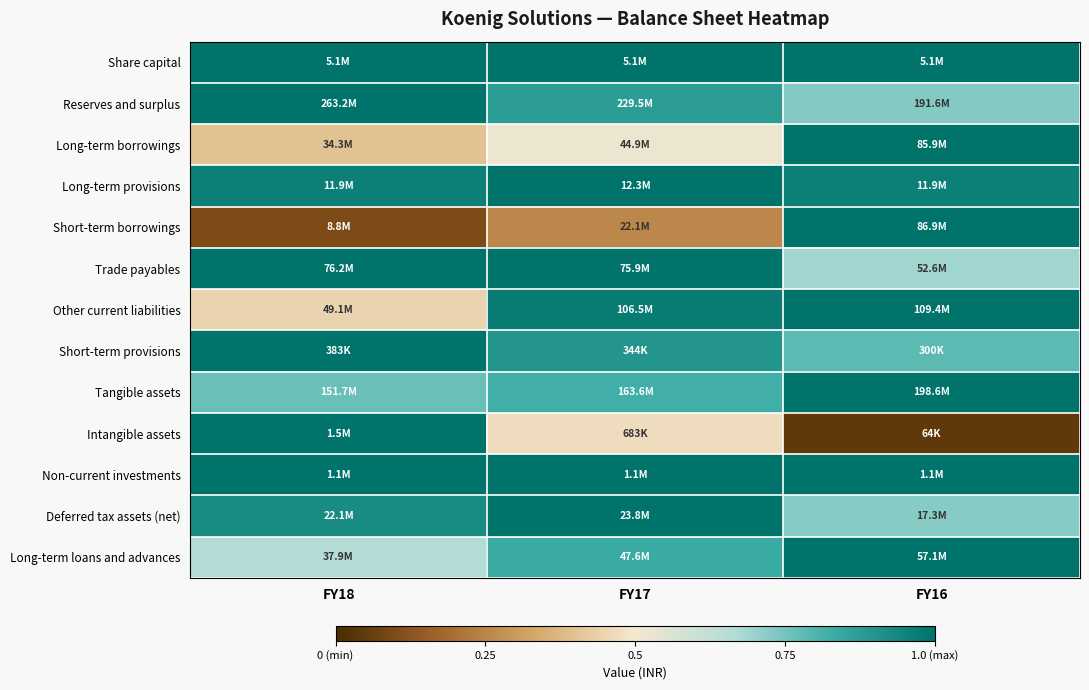

At how many categories does at least one series exceed 0?

3